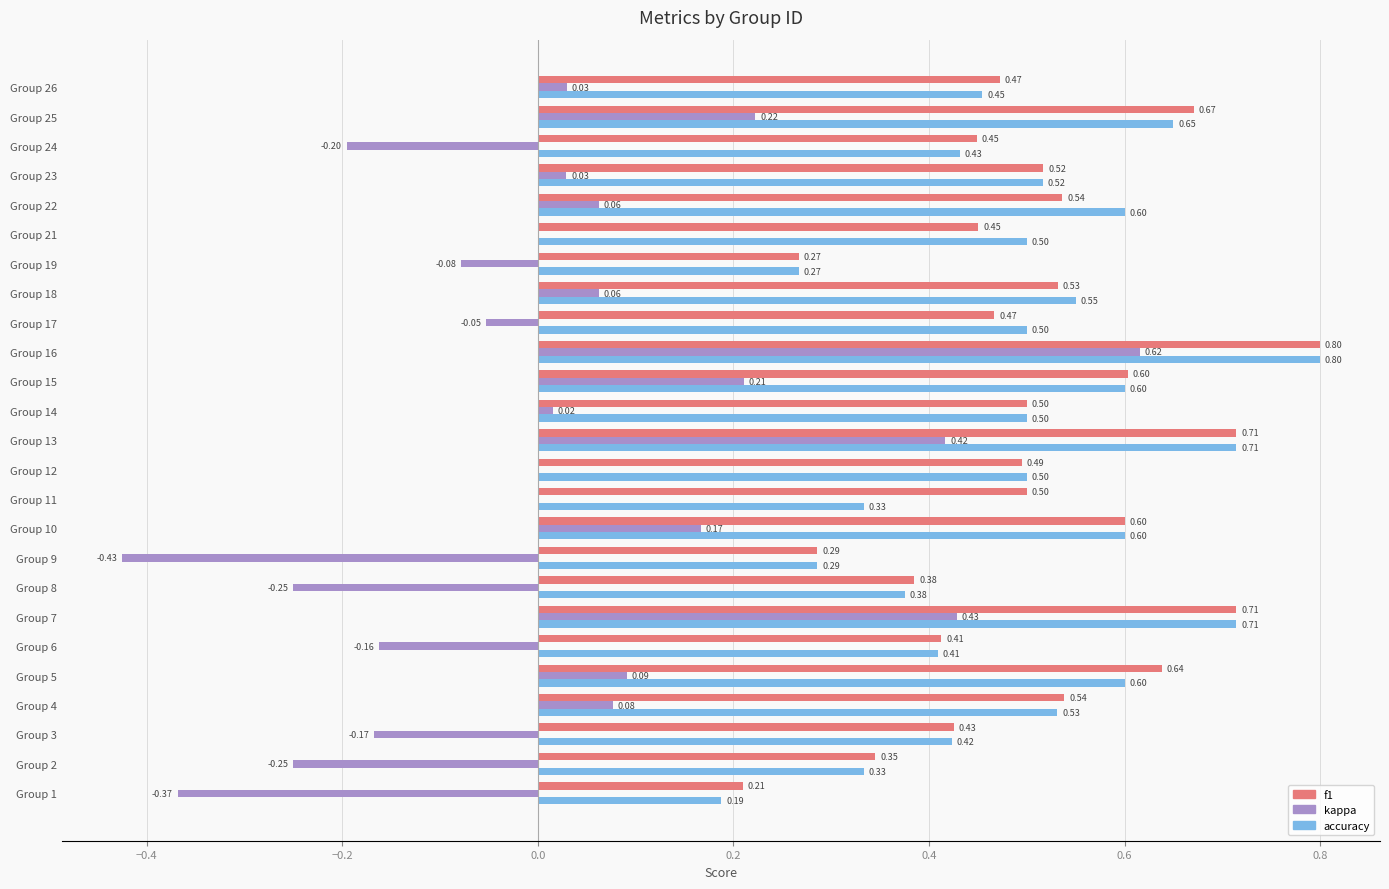

Which series changed the most between Group 8 and Group 26?

kappa